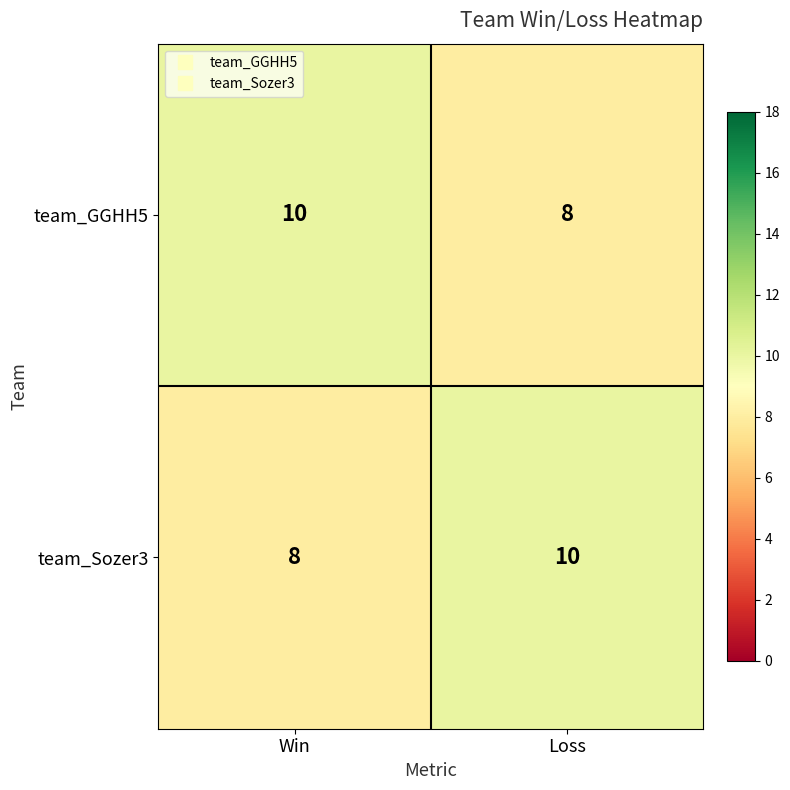

Reading left to right, extract all data points from this chart.

team_GGHH5: 10	8
team_Sozer3: 8	10